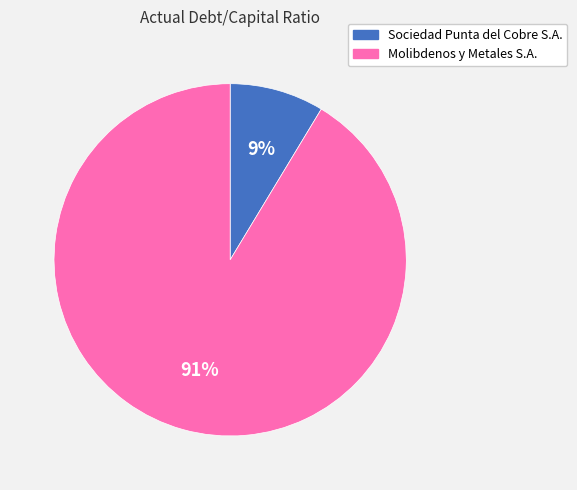

Which has a higher value, Molibdenos y Metales S.A. or Sociedad Punta del Cobre S.A.?

Molibdenos y Metales S.A.